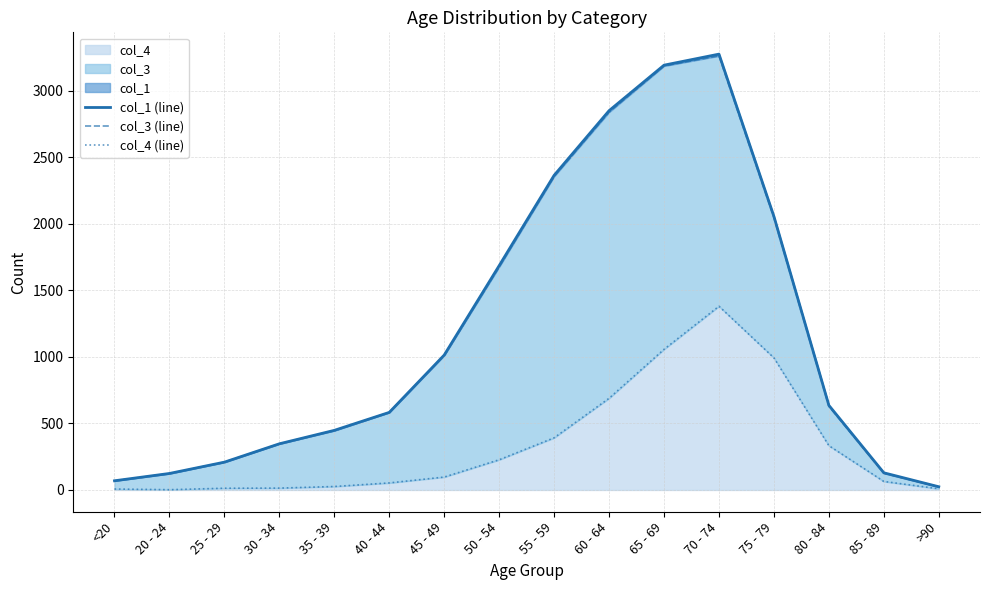

What is the label of the 8th point from the right?

55 - 59